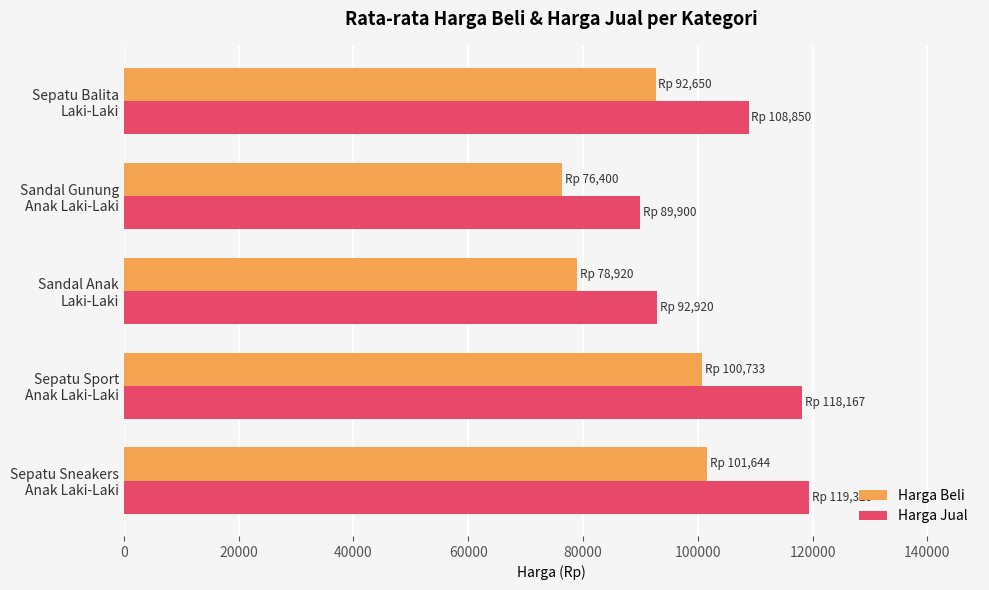

At how many categories does at least one series exceed 103656?

3